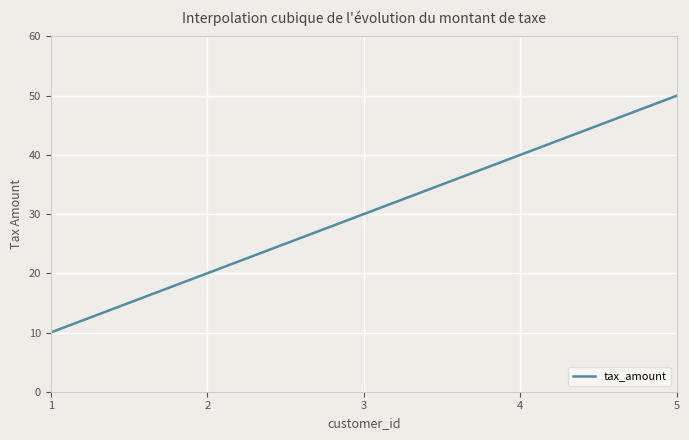

What is the greatest value displayed?

50.0